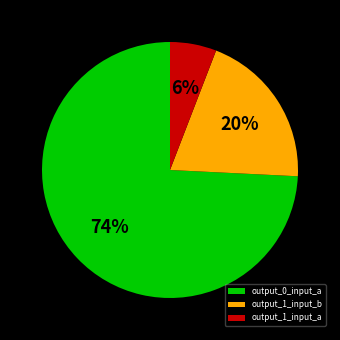

Is it true that output_1_input_a is 6% of the pie?

True